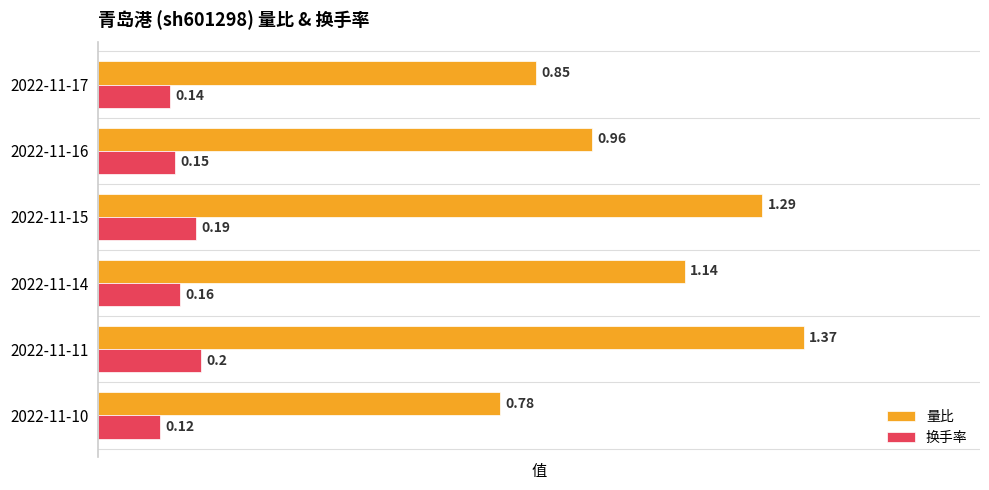

Which series has the widest spread of values?

量比